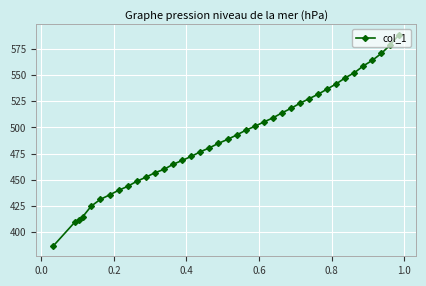

What is the value of the 34th point from the left?

552.2